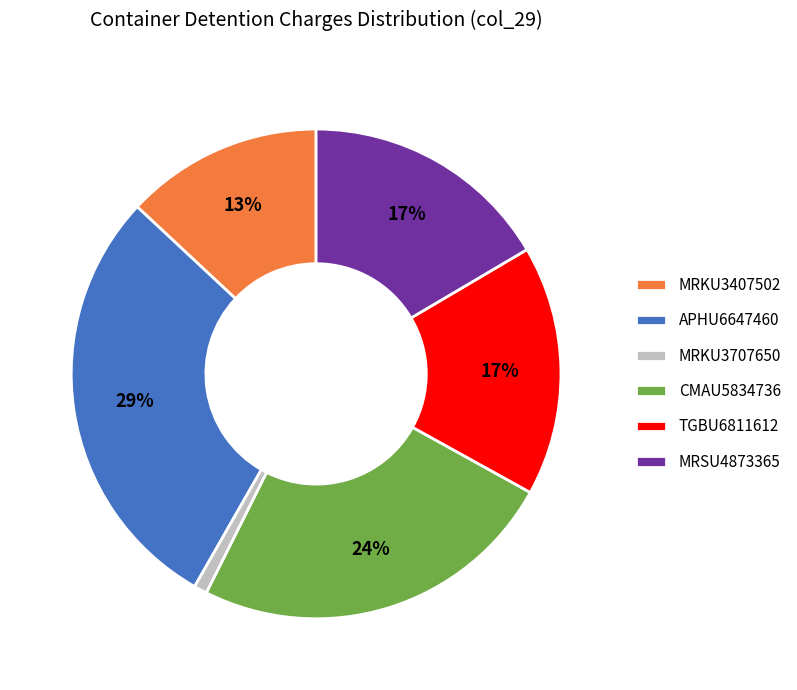

To the nearest percent, what percentage of the pie is MRKU3407502?

13%